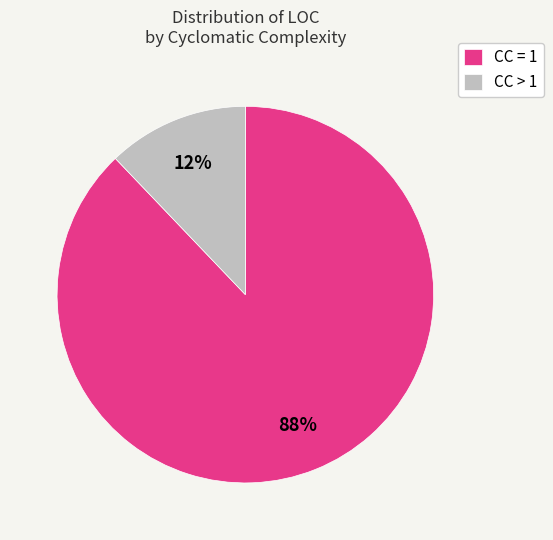

Is the sum of CC = 1 and CC > 1 greater than half?

Yes